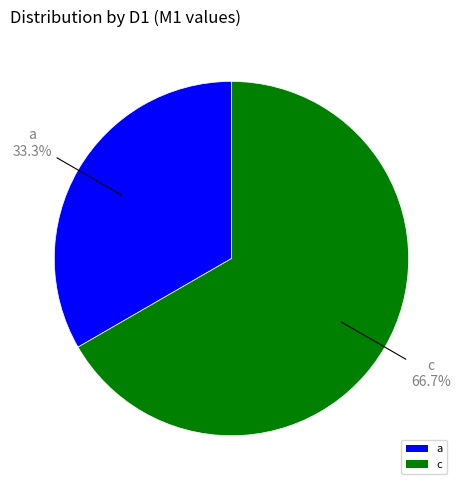

What is the smallest slice in the pie chart?

a